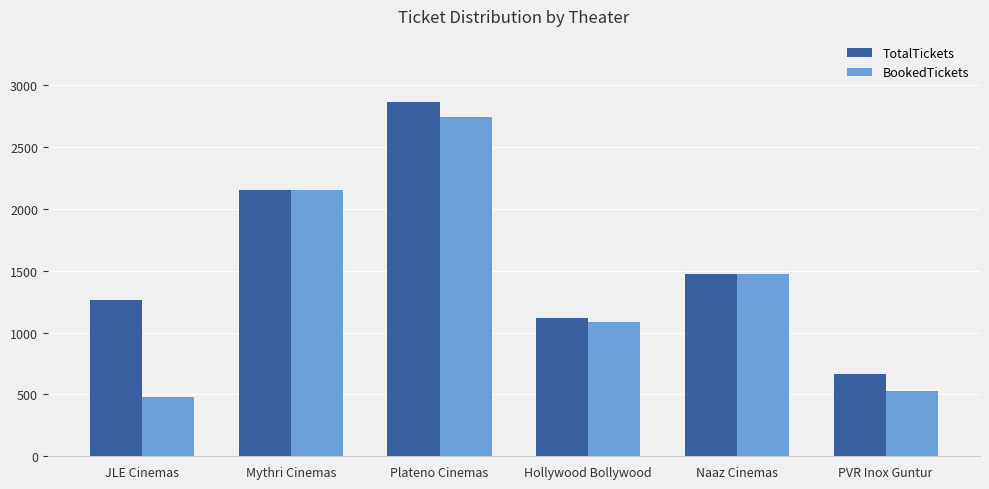

Which series has the largest total across all categories?

TotalTickets